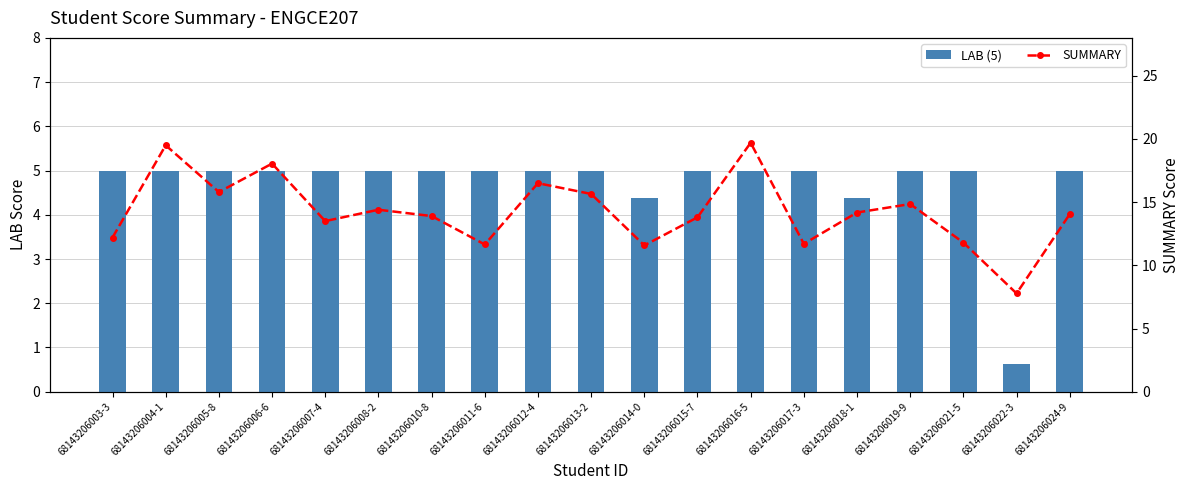

Does the chart contain any negative values?

No